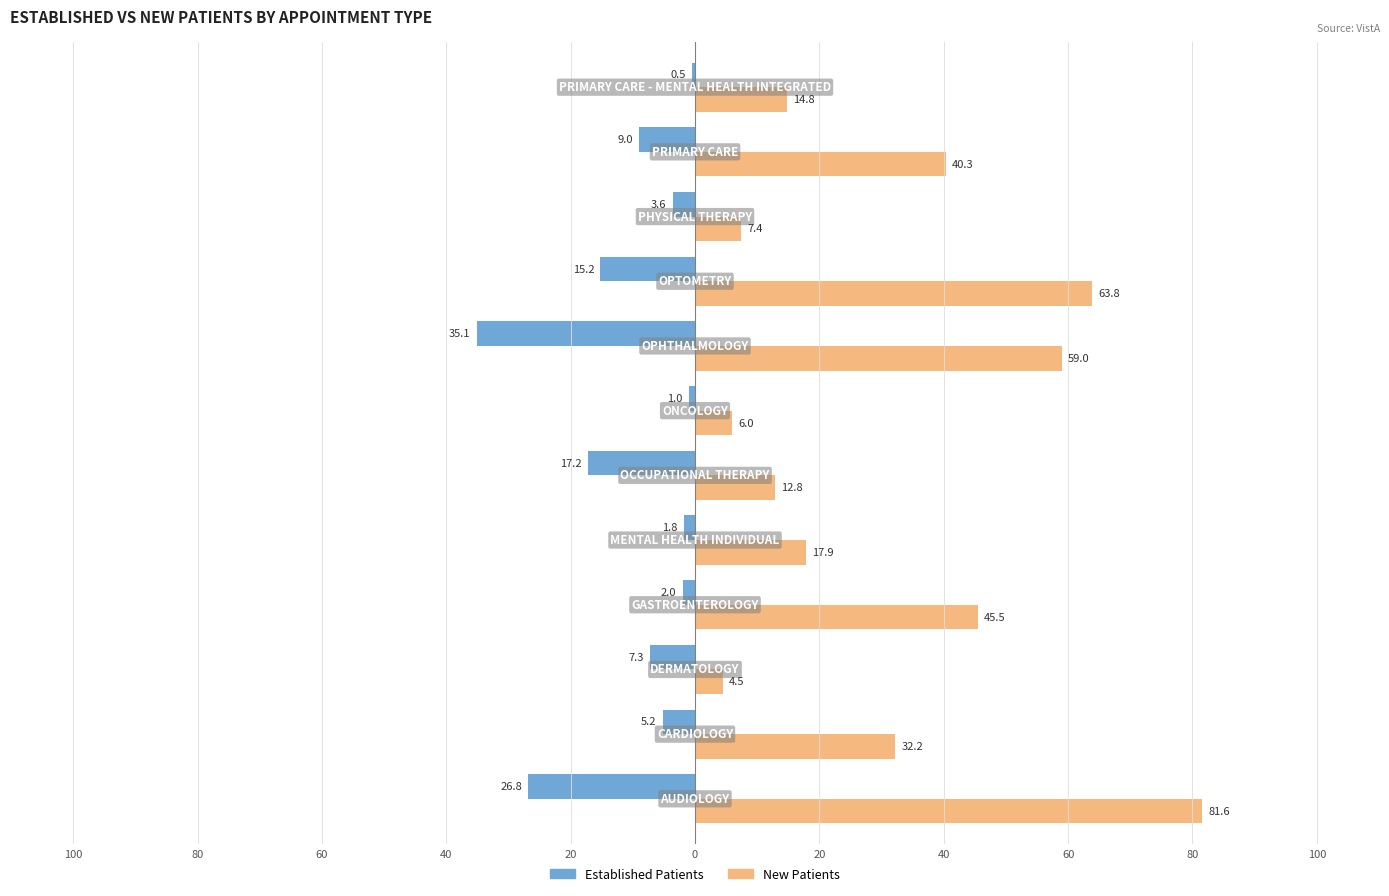

Which series has the largest total across all categories?

New Patients